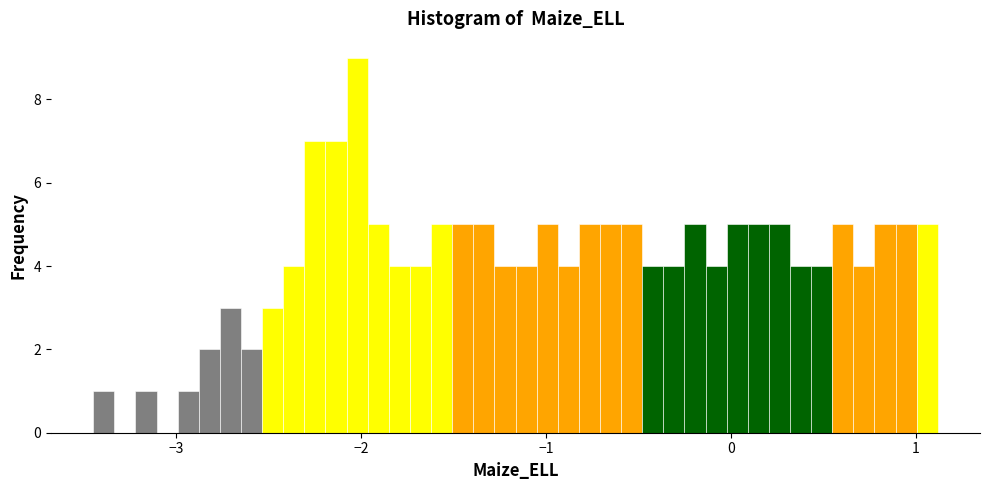

Read against the x-axis, roughly where is the centre of the tallest bar?

-2.0